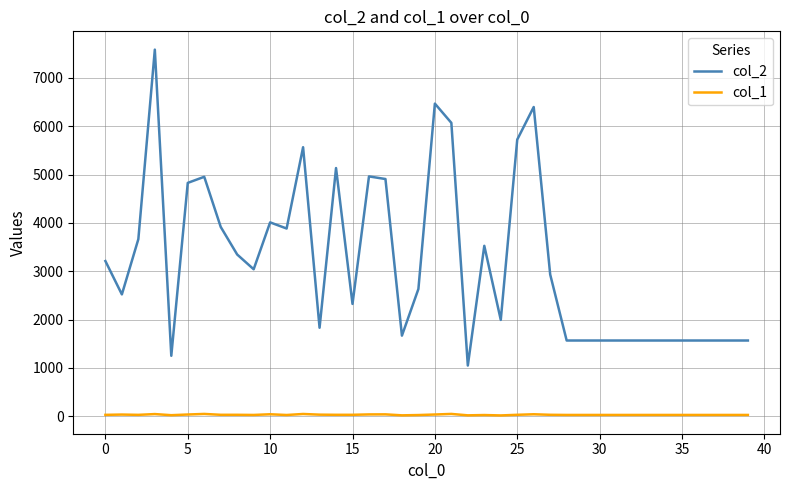

Rank the series by their average value, from highest to lowest.

col_2, col_1